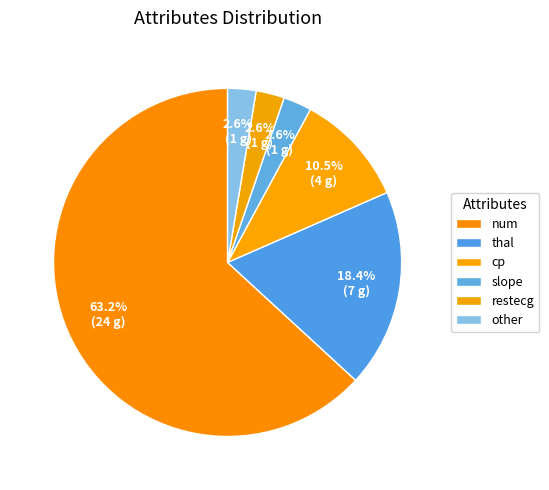

Count the number of slices in the pie.

6